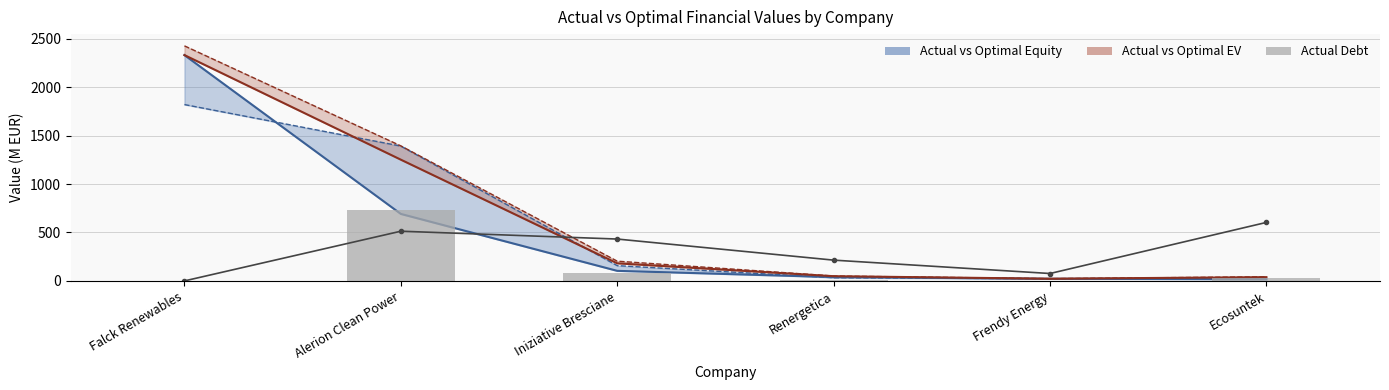

Where is actual_debt nearest to the value 364?

Iniziative Bresciane